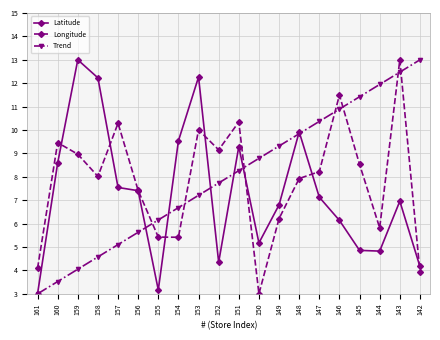

What is the value of the Longitude point at the 4th from the left?

8.0